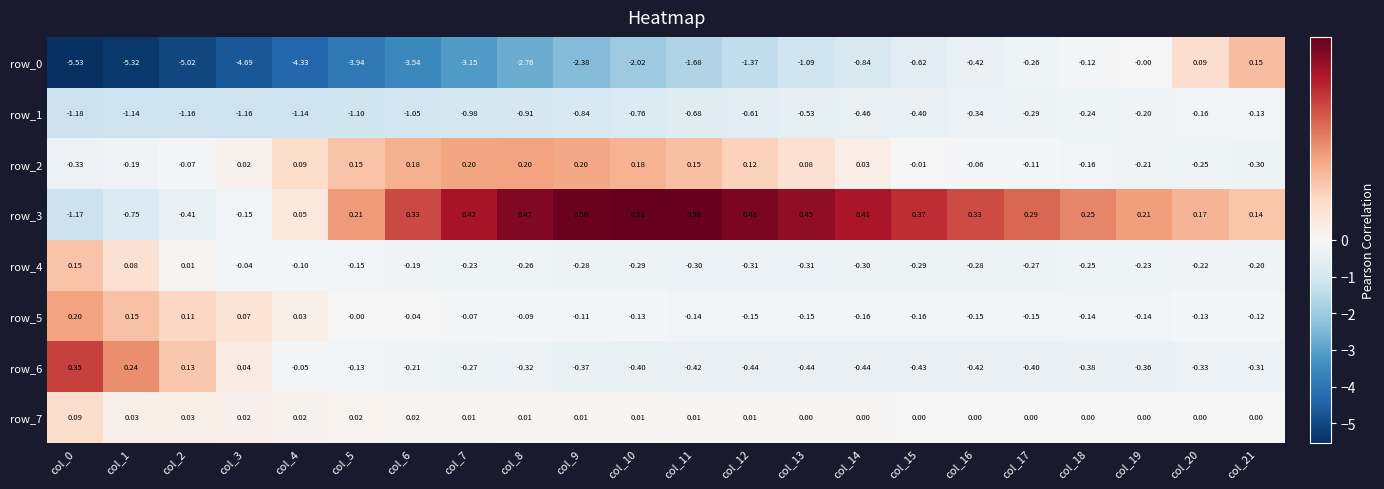

How many values in row_2 are below zero?

10